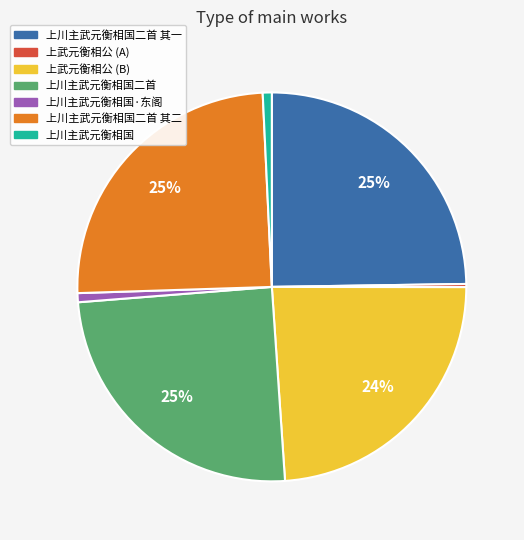

Do 上川主武元衡相国二首 其一 and 上武元衡相公 (B) together represent more than half of the pie?

No